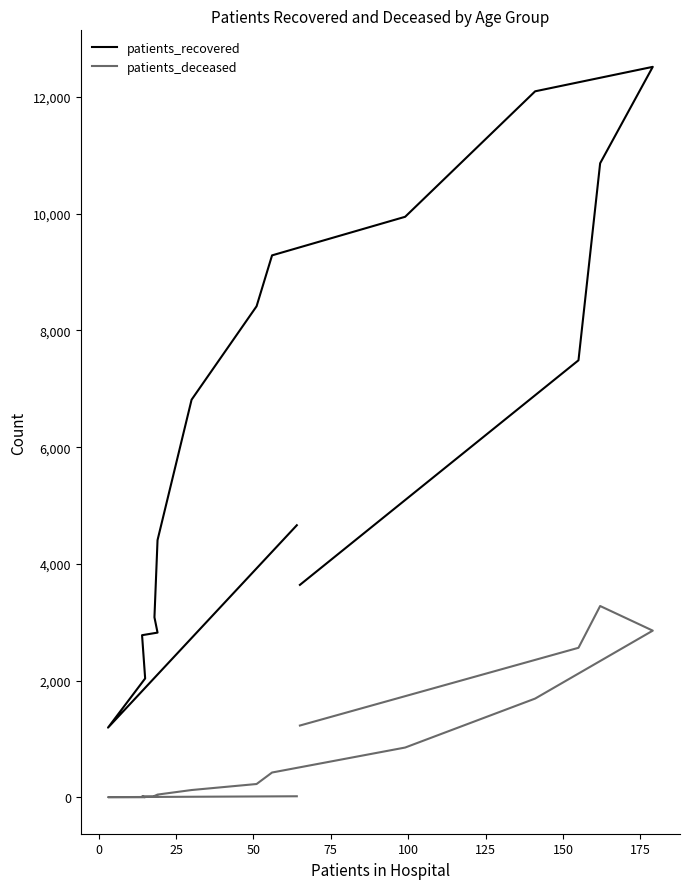

True or false: patients_deceased has a value of 1195 at 10.

False